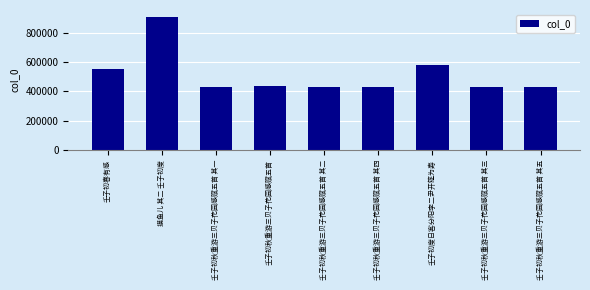

What is the average value?

513721